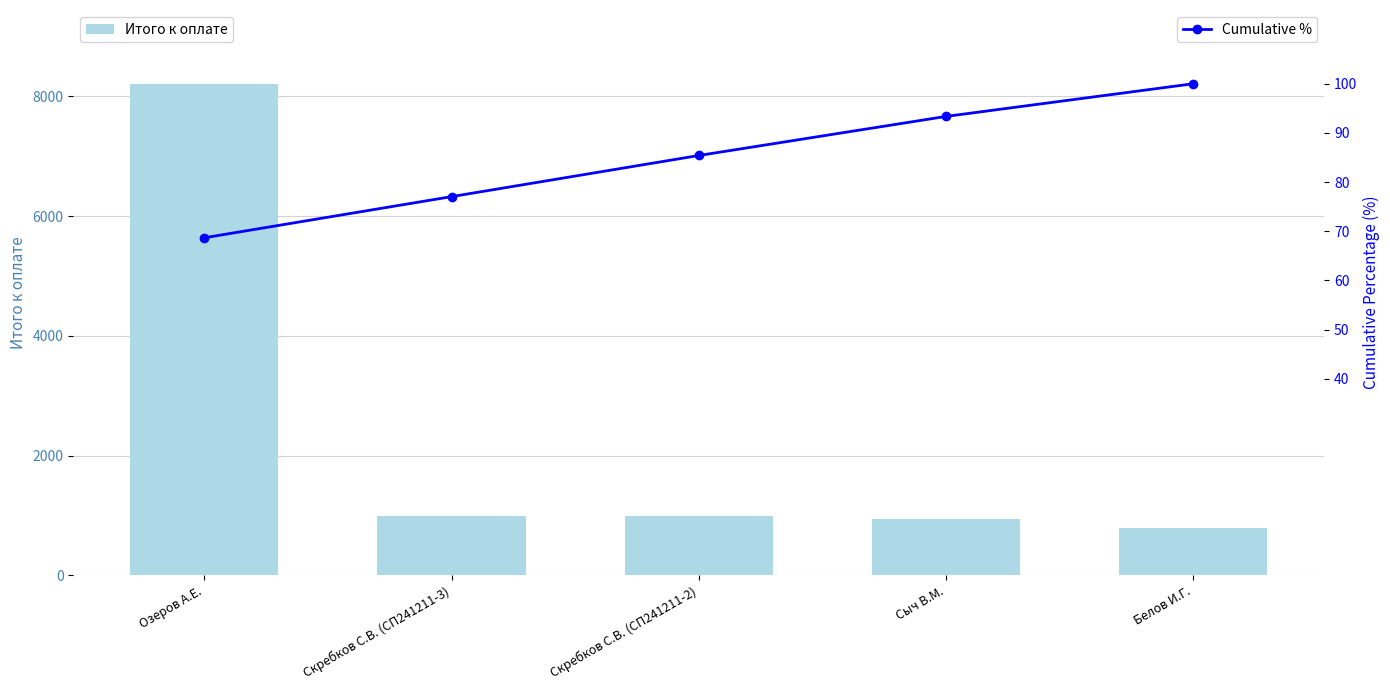

What is the label of the 3rd bar from the right?

Скребков С.В. (СП241211-2)